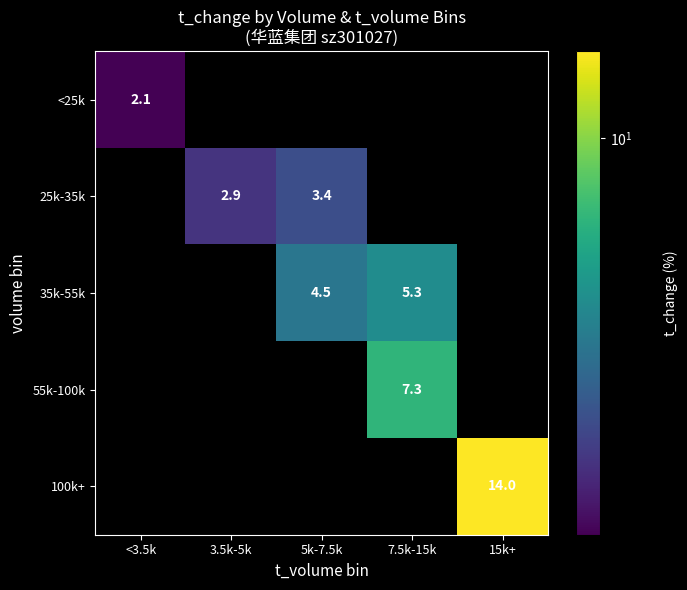

List the labels in order of 100k+ value, smallest first.

<3.5k, 3.5k-5k, 5k-7.5k, 7.5k-15k, 15k+